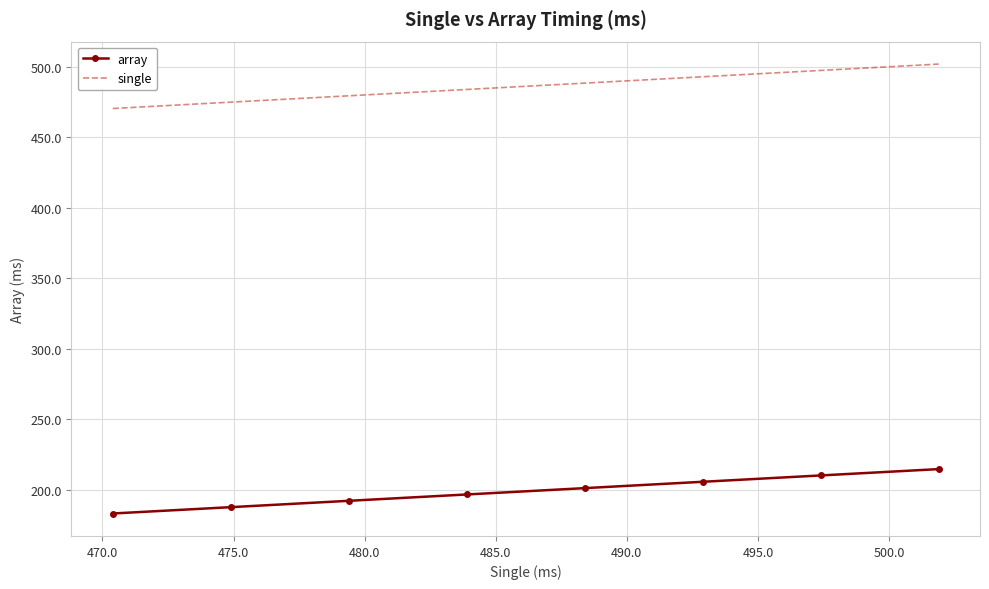

Which series has the largest total across all categories?

single